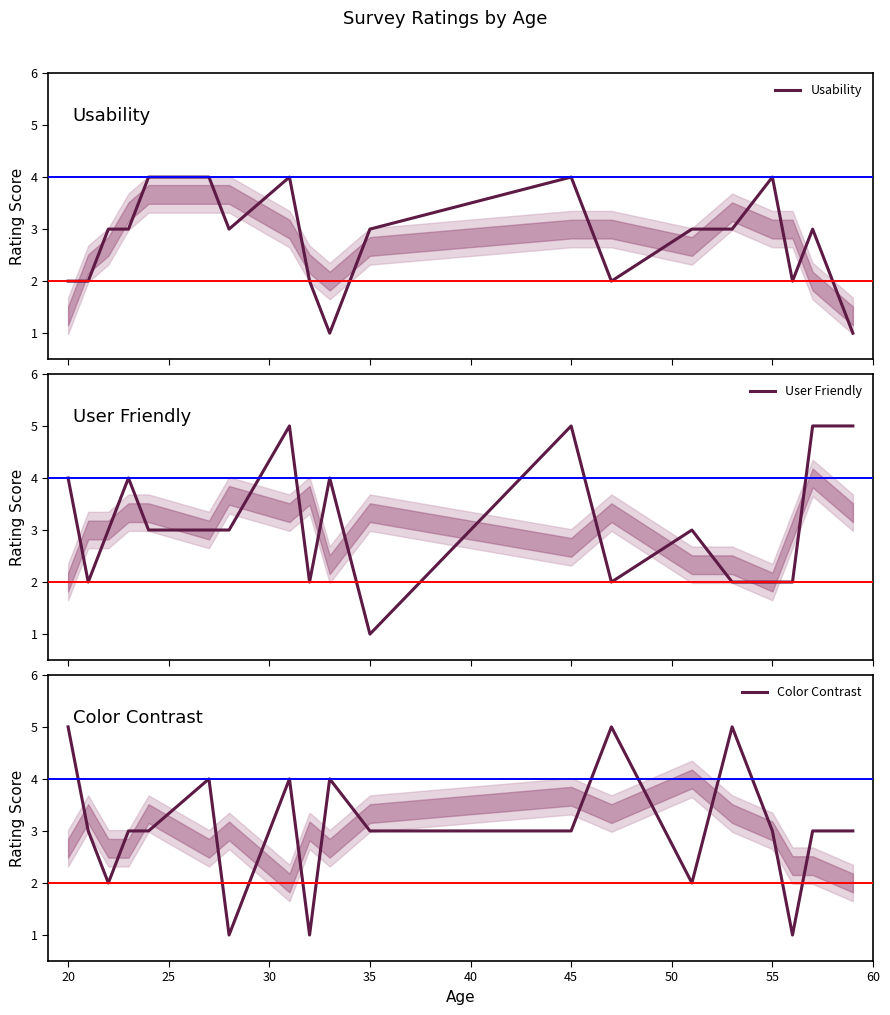

True or false: Usability has more than 1 points higher than both neighbors.

True